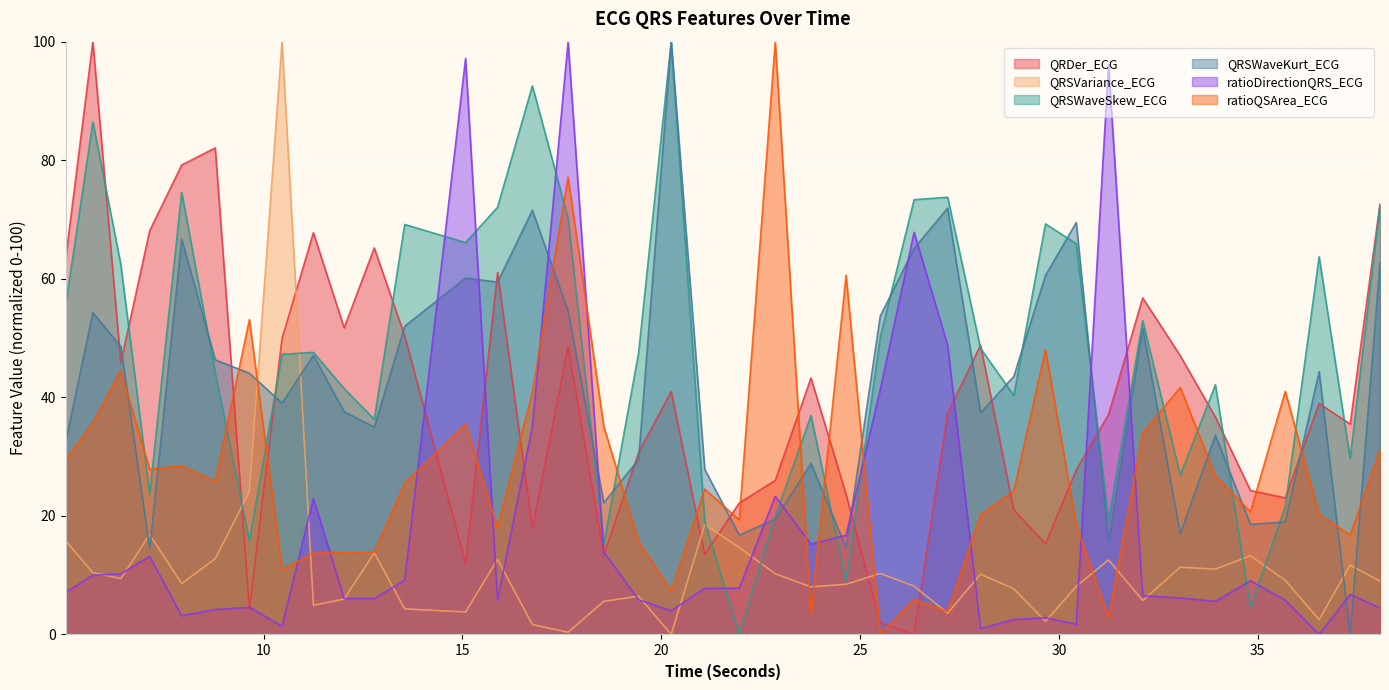

What is the value of the ratioQSArea_ECG point at the 21st from the left?

19.3